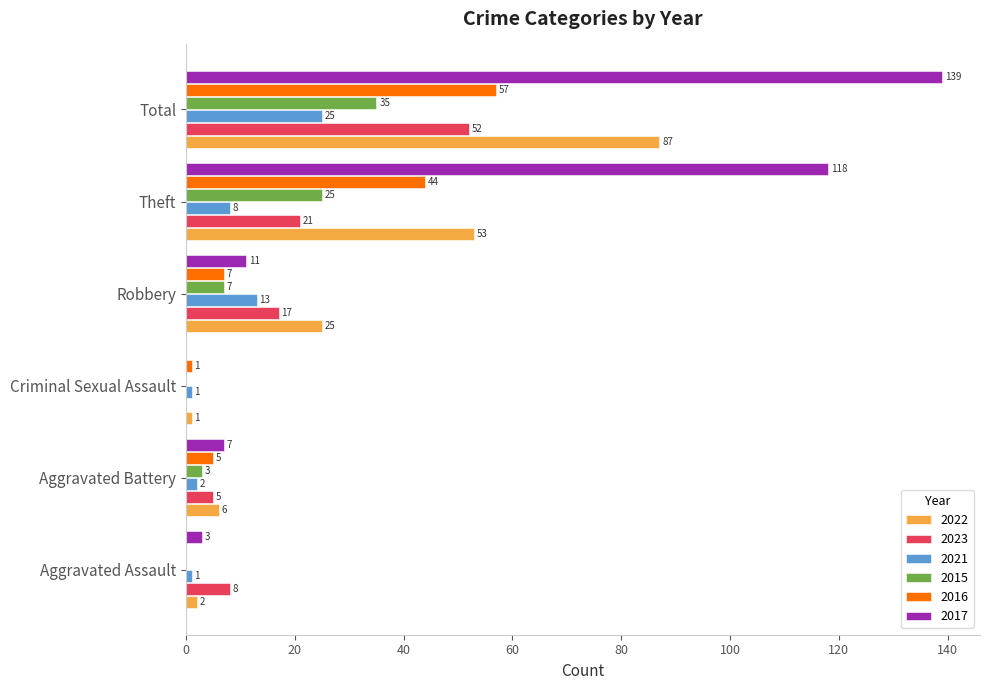

What is the total value across all series at Total?

395